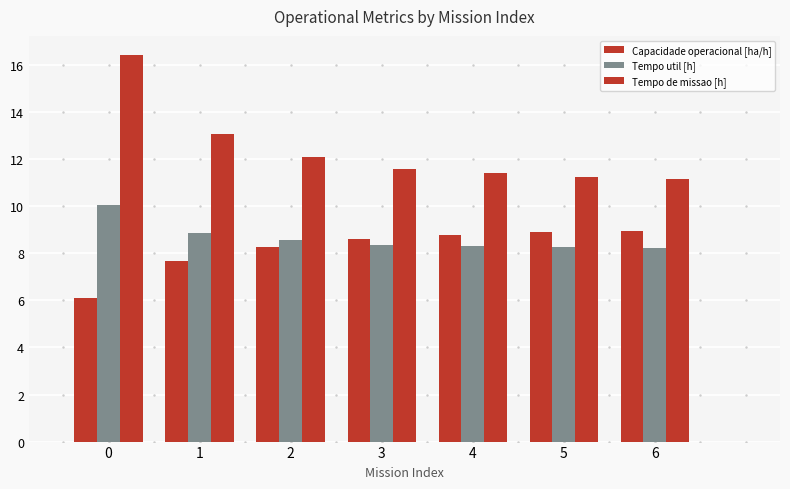

At which label is Capacidade operacional [ha/h] closest to 7?

1